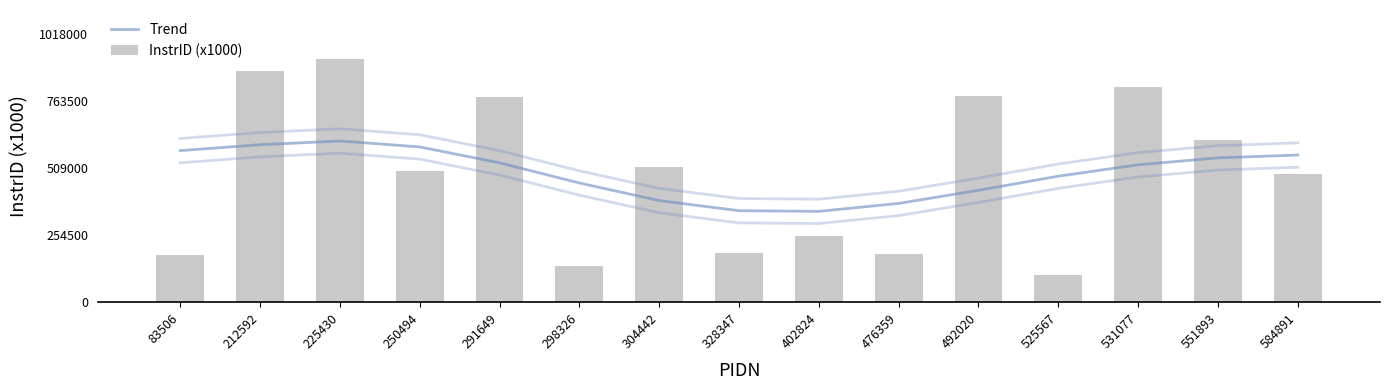

Reading left to right, what are all the values shown in this chart?

Trend: 576.3	598.7	612.9	590.4	529.9	453.3	386.5	348.0	345.5	375.6	425.6	479.1	522.4	548.7	559.6
InstrID (x1000): 178.8	877.2	925.5	499.7	779.2	137.4	515.7	187.5	251.0	185.3	785.4	104.5	819.2	617.5	488.6